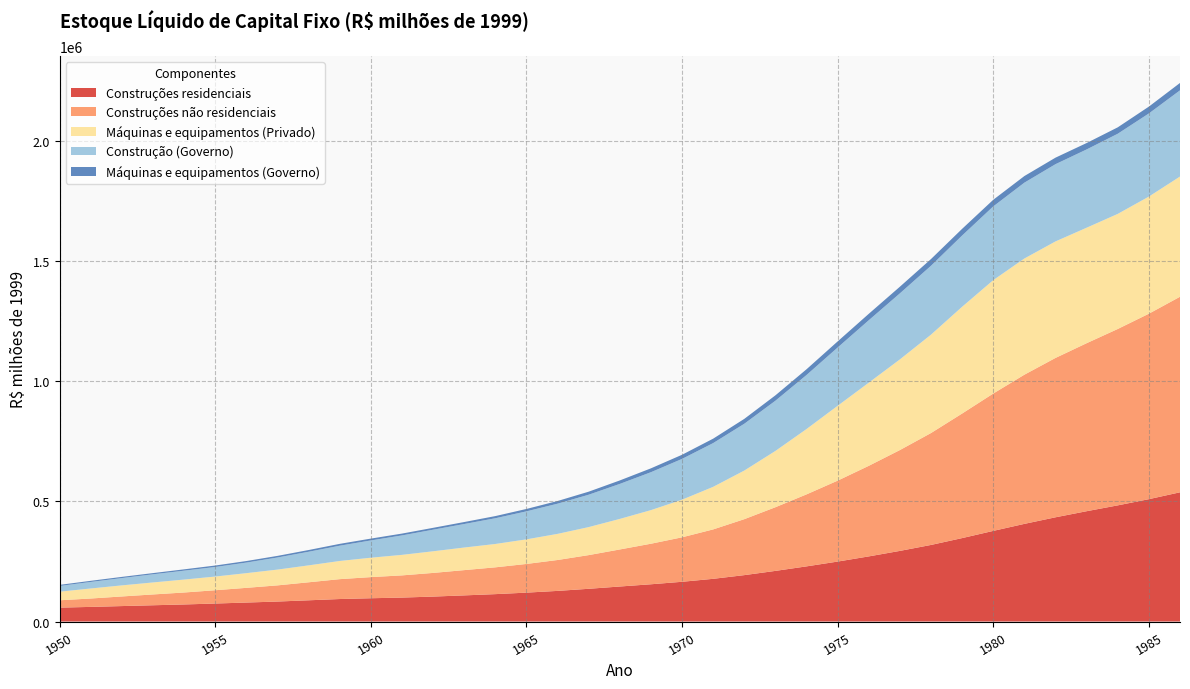

Reading right to left, extract all data points from this chart.

Construções residenciais: 538087.9	509468.9	483656.1	459348.0	434005.8	406614.0	377381.8	347429.8	318909.6	294105.8	271191.8	249645.0	229668.5	210838.6	193209.4	177824.0	165449.4	155120.6	145812.2	136286.8	127544.2	120306.9	114061.2	108855.9	103864.1	99706.4	96967.7	93671.5	88417.8	83207.5	79036.6	74951.1	71068.2	67749.1	64361.3	60910.2	57856.4
Construções não residenciais: 814199.4	772252.9	734474.9	699560.7	663573.4	621172.4	571972.9	518682.0	465991.8	419903.5	377170.6	336980.6	299788.5	265099.0	232983.8	205773.0	185203.5	168811.8	154251.6	140277.3	128634.7	119442.1	111597.2	105196.7	98536.7	92401.8	87980.4	82767.0	74965.6	67319.3	61210.1	55337.3	49788.9	45002.7	40006.4	34930.2	30650.5
Máquinas e equipamentos (Privado): 500520.1	487636.5	479157.7	480844.0	485118.3	483779.7	472154.5	444560.4	409682.6	377497.7	346239.0	311667.3	272113.7	234351.9	202432.3	177248.9	156694.9	139916.9	127229.2	116686.0	108802.4	102396.3	97249.5	94067.6	90068.4	85462.9	80727.4	75678.0	70431.6	65708.2	61165.2	57013.5	53903.4	49972.3	46181.6	41778.8	35707.6
Construção (Governo): 358906.4	346177.2	333738.8	325941.0	321631.0	315818.0	307031.7	296715.2	286867.3	274998.3	259913.4	242680.4	224941.9	209140.6	194885.6	182200.8	169823.6	157925.7	145772.6	134774.7	125727.0	116625.0	107110.4	97914.8	89854.2	80963.6	71941.7	63615.9	56669.9	50344.3	44045.7	39762.4	36996.3	33935.9	30391.7	27152.2	23876.1
Máquinas e equipamentos (Governo): 30774.3	28458.7	26690.2	26675.3	27133.7	27530.8	27589.4	27772.5	27956.3	27646.8	26795.7	25416.6	23900.3	22367.8	20318.1	18391.2	17212.3	16070.2	14409.6	12669.3	11127.3	9962.5	9020.1	8244.5	7815.8	7660.1	7699.0	7665.5	7226.9	6761.0	6411.5	6127.4	5574.8	5018.2	4924.6	4767.8	4573.2